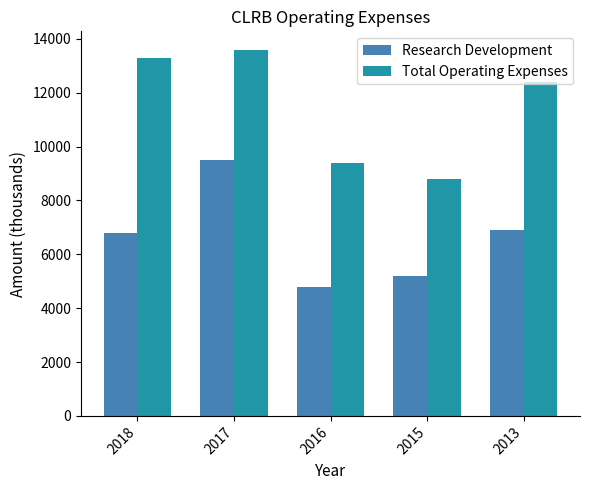

At which category is the sum across all series the highest?

2017